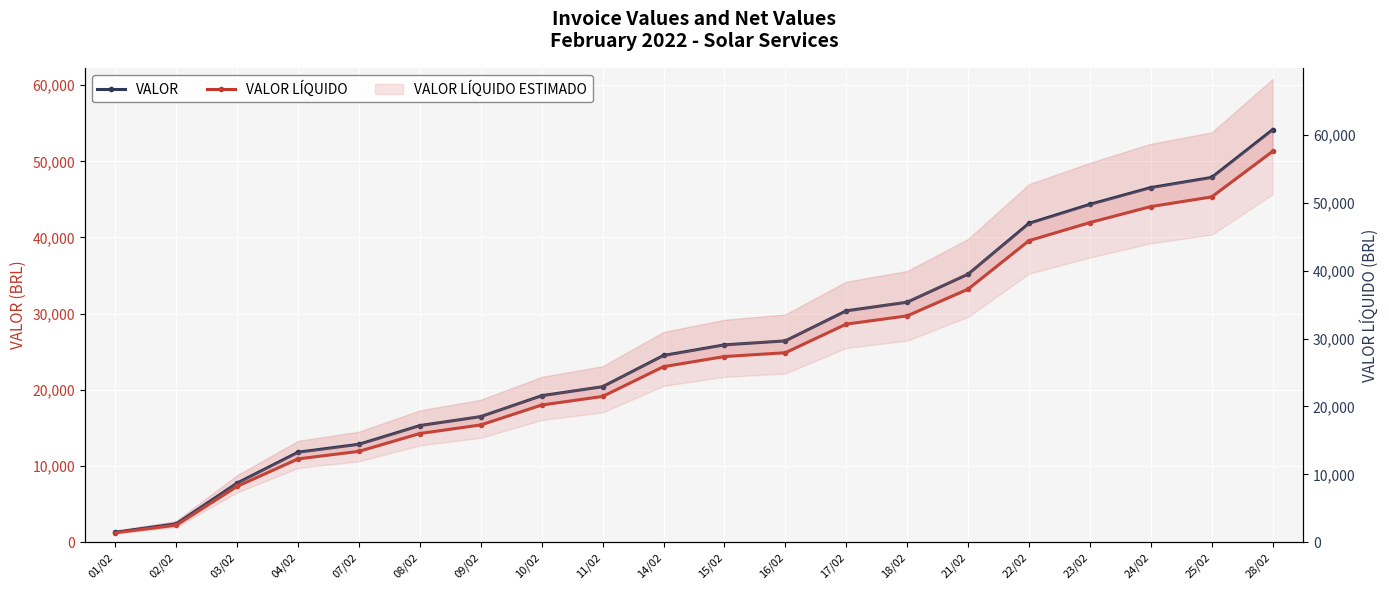

What is the approximate value of VALOR at 16/02?

26426.4